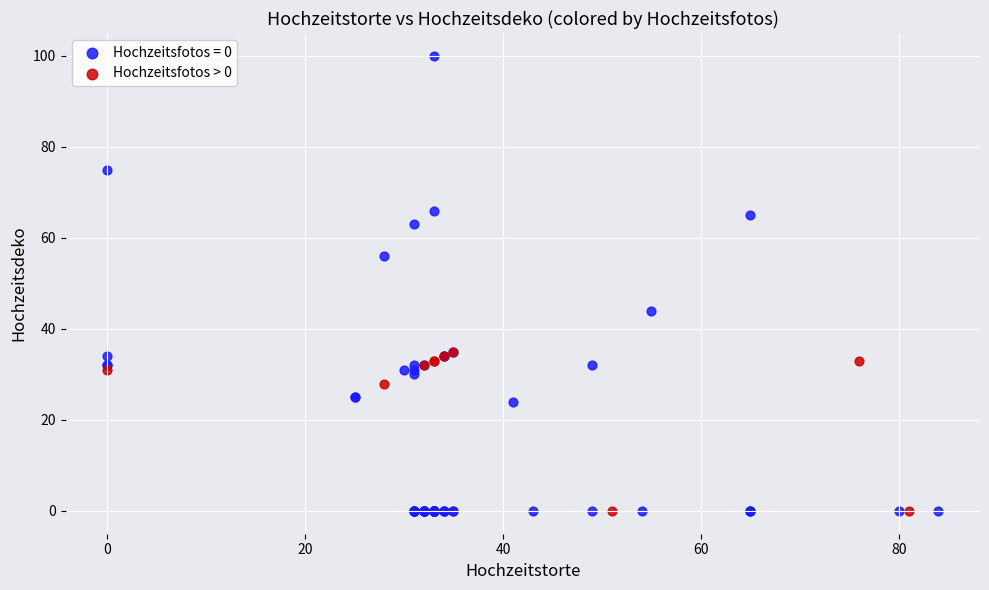

Which series reaches the maximum Y coordinate?

Hochzeitsfotos = 0